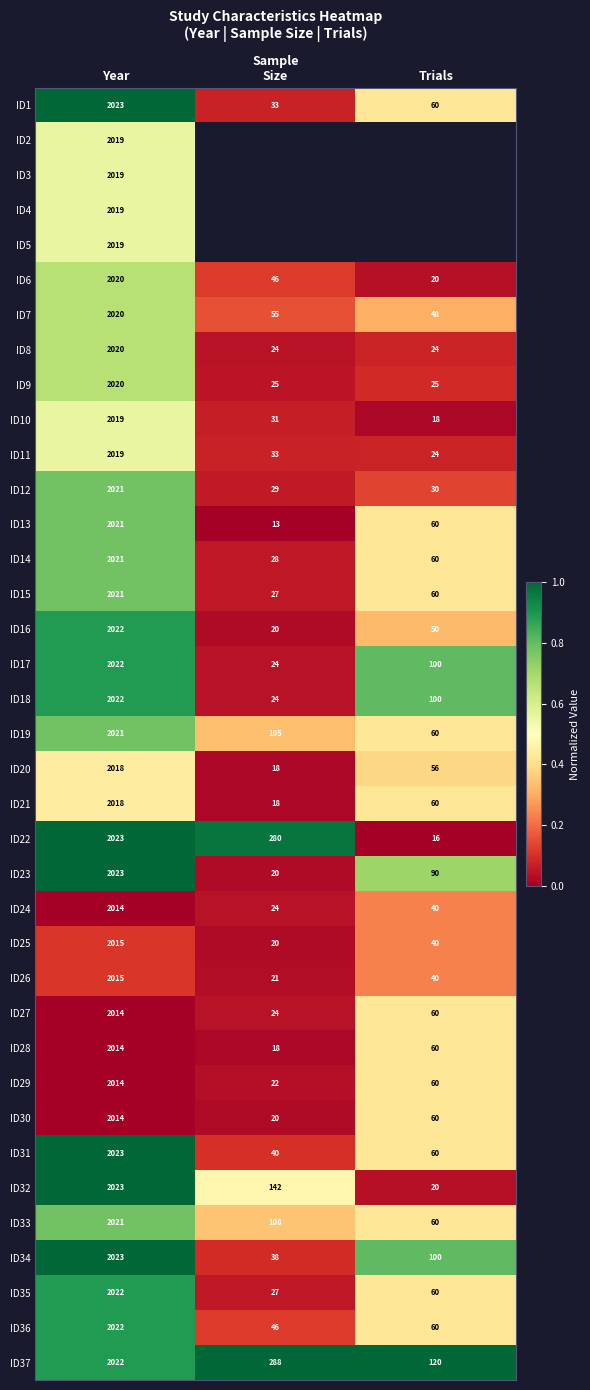

What is the average value of the ID16 series?

697